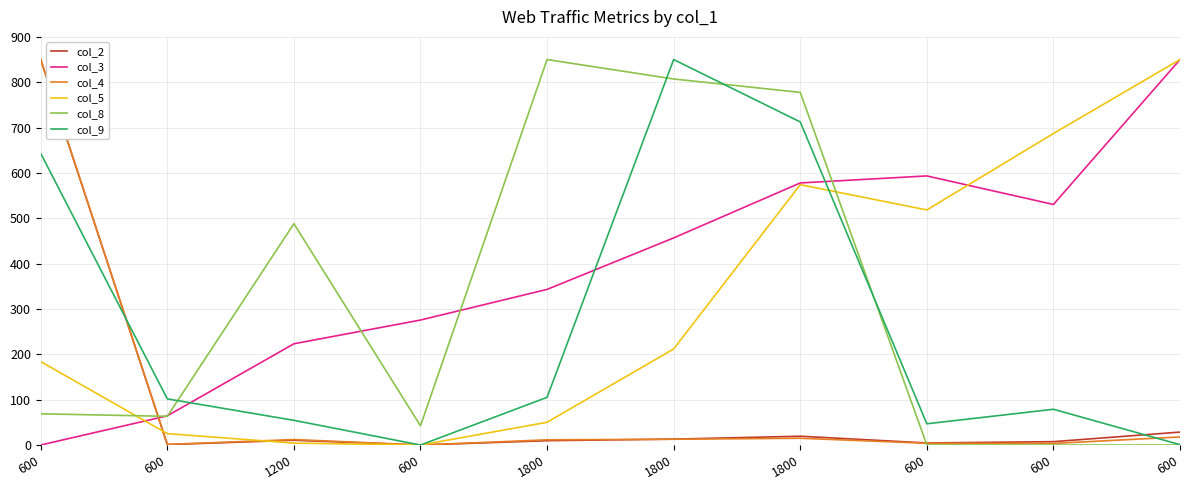

What are all the series names shown in the legend?

col_2, col_3, col_4, col_5, col_8, col_9